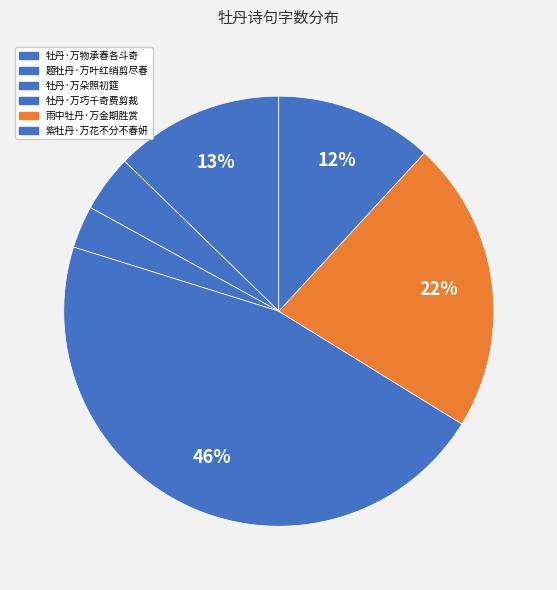

Count the number of slices in the pie.

6